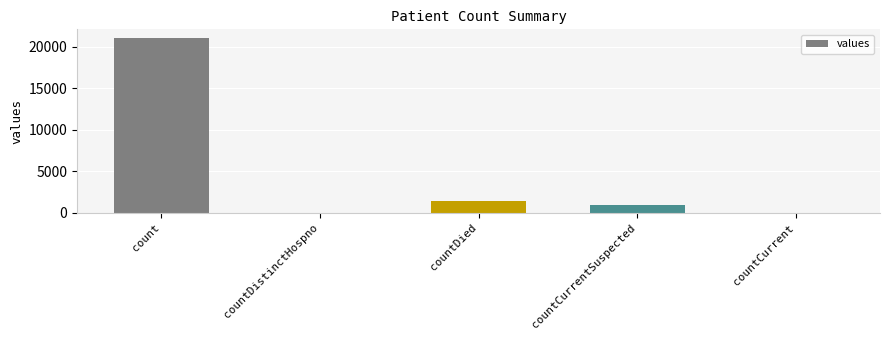

Does the chart contain stacked bars?

No